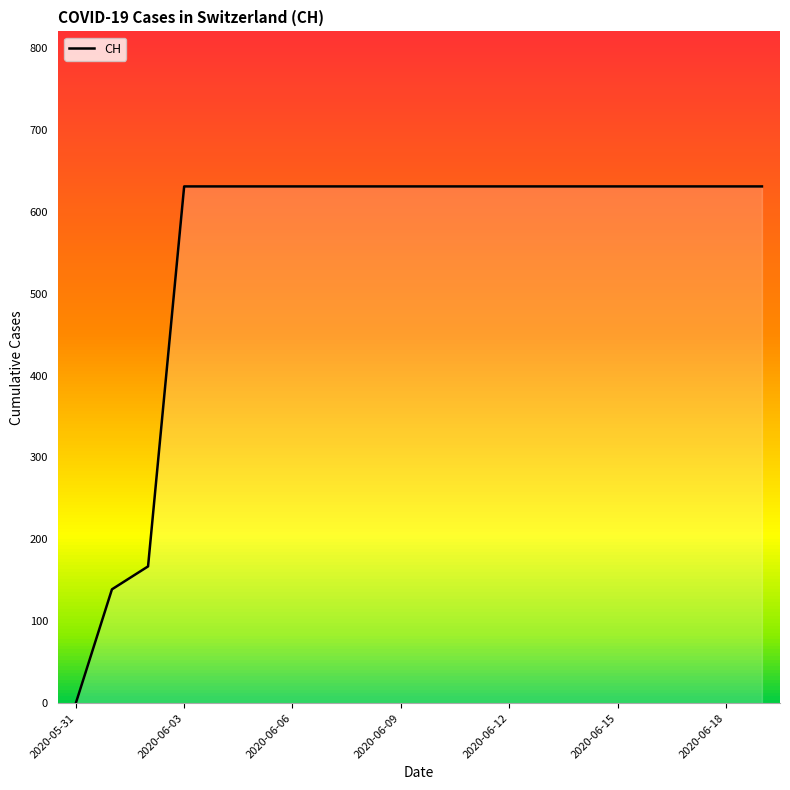

The chart shows a value of 182 at 16. True or false?

False